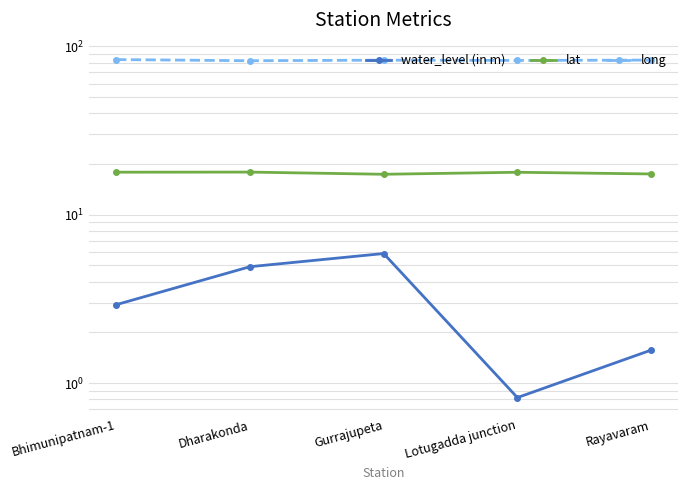

Reading left to right, extract all data points from this chart.

water_level (in m): Bhimunipatnam-1=2.9	Dharakonda=4.9	Gurrajupeta=5.9	Lotugadda junction=0.8	Rayavaram=1.6
lat: Bhimunipatnam-1=17.9	Dharakonda=17.9	Gurrajupeta=17.4	Lotugadda junction=17.9	Rayavaram=17.5
long: Bhimunipatnam-1=83.4	Dharakonda=82.1	Gurrajupeta=82.8	Lotugadda junction=82.4	Rayavaram=82.8